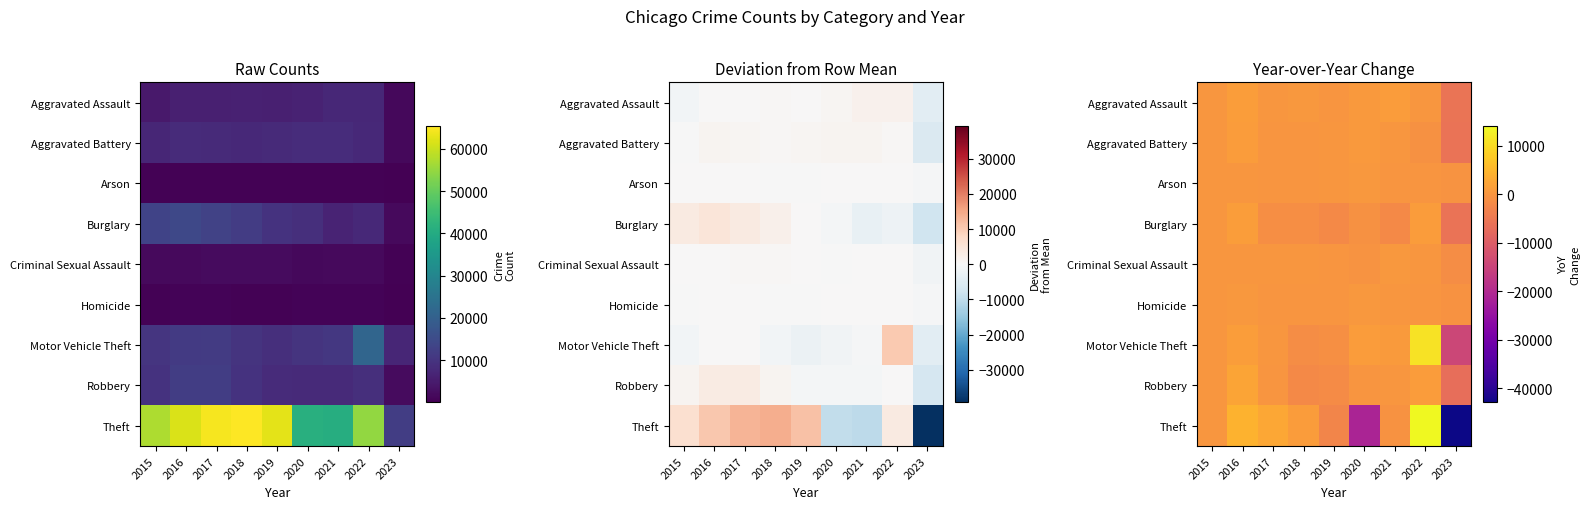

How many negative values does the Criminal Sexual Assault series have?

3